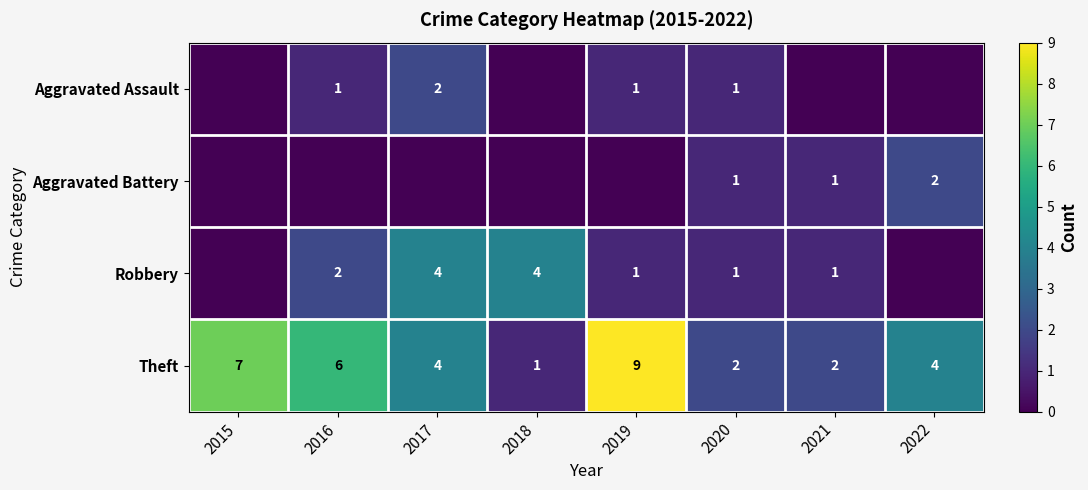

Is it true that Aggravated Assault equals 2 at 2017?

True